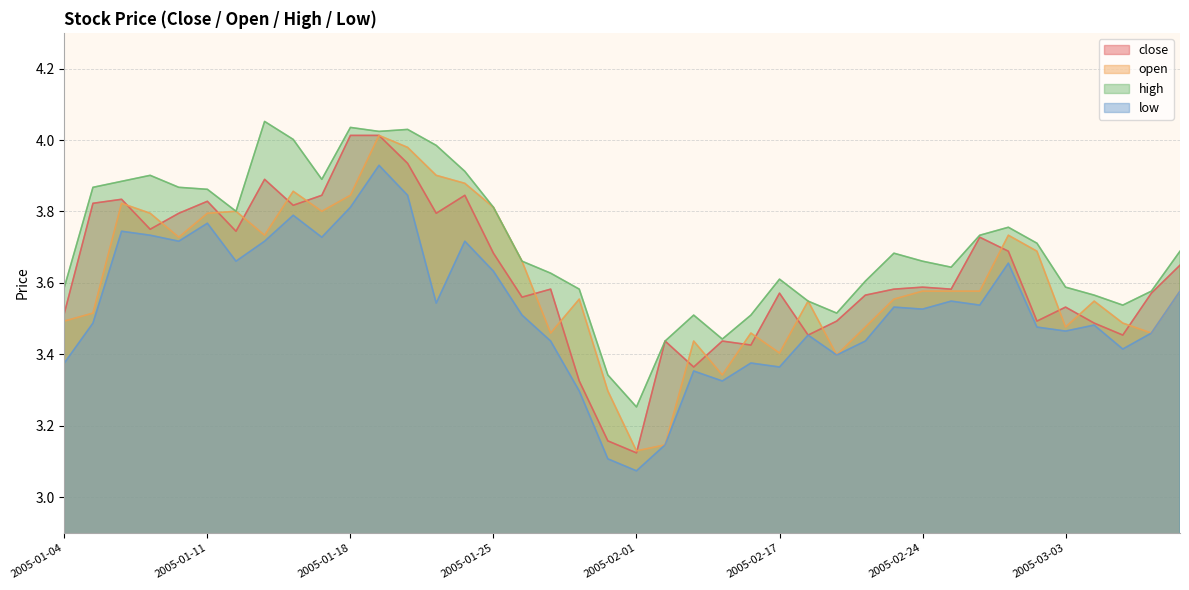

What position from the right is 2005-01-05?

39